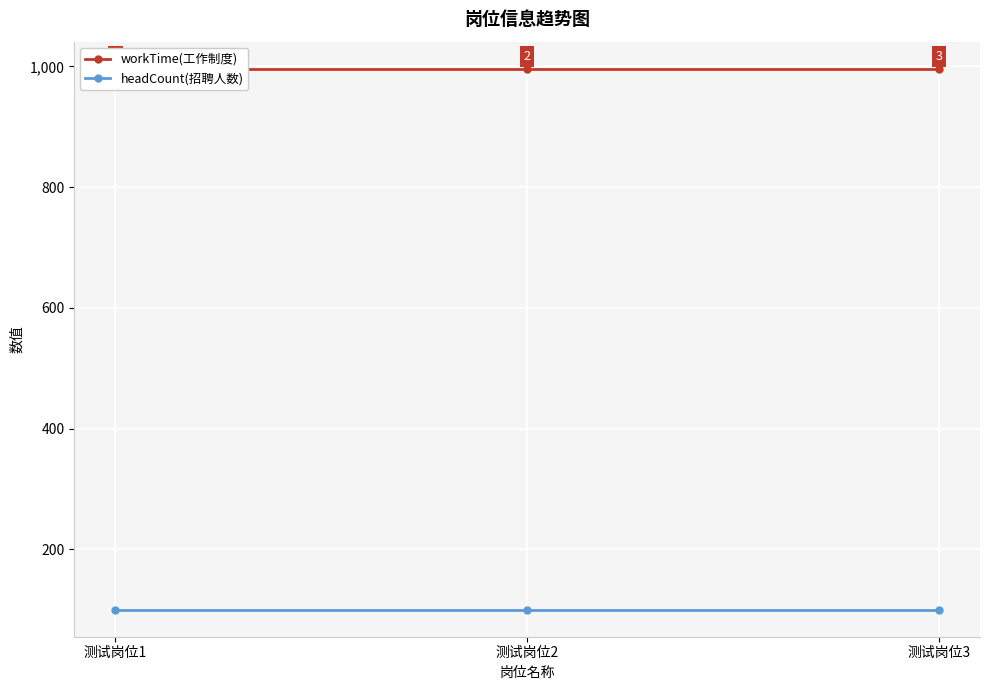

How many lines are shown in the chart?

2